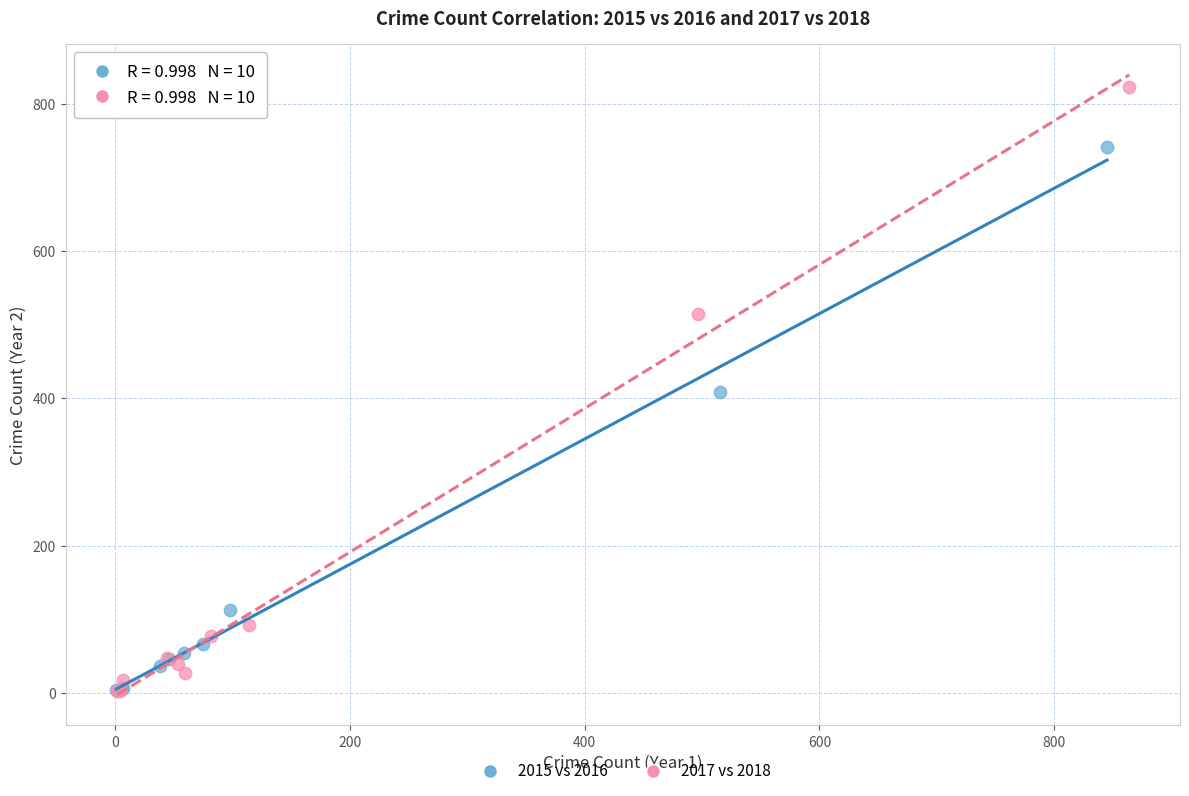

Which series has the widest spread of Y values?

2017 vs 2018